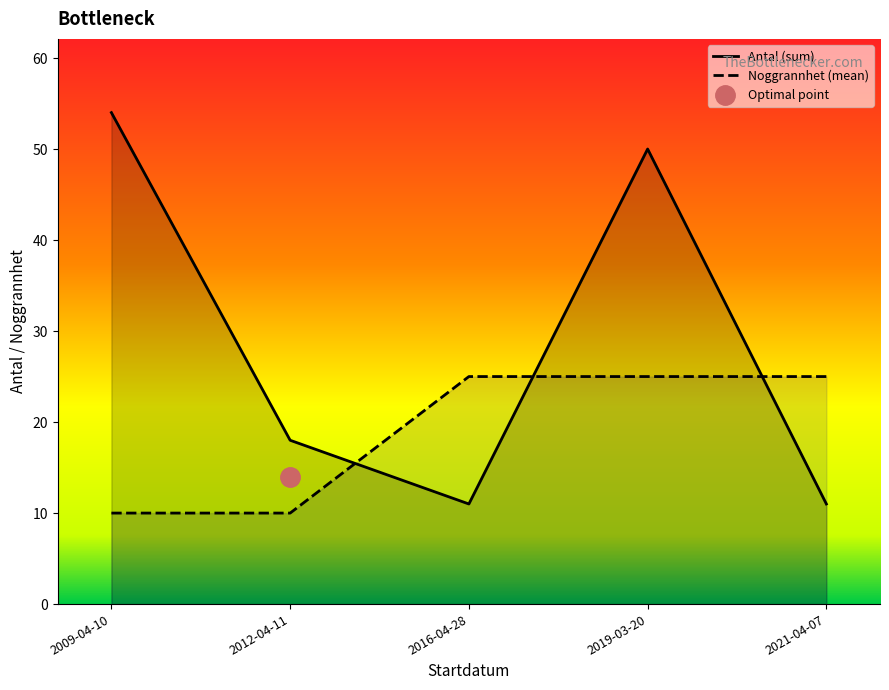

What is the sum of the Noggrannhet values at 2016-04-28 and 2012-04-11?

35